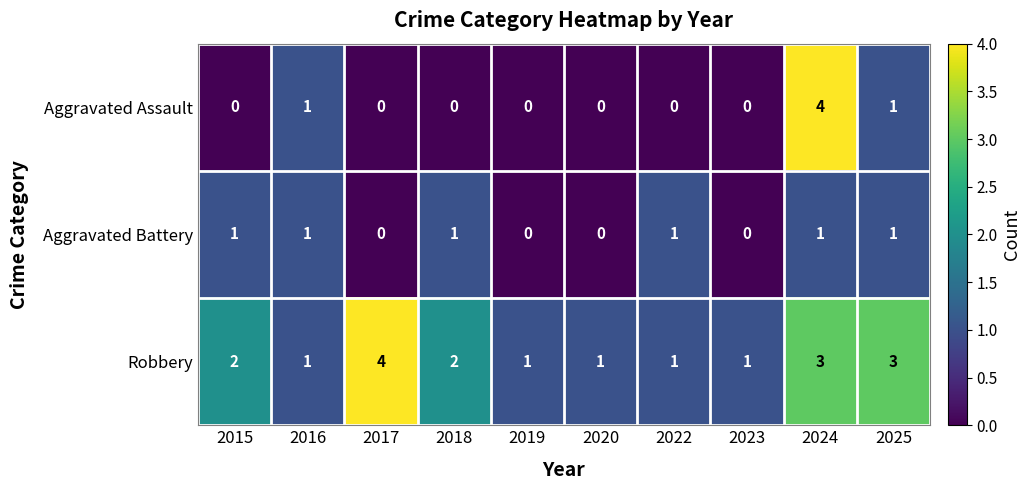

Which series has the largest total across all categories?

Robbery